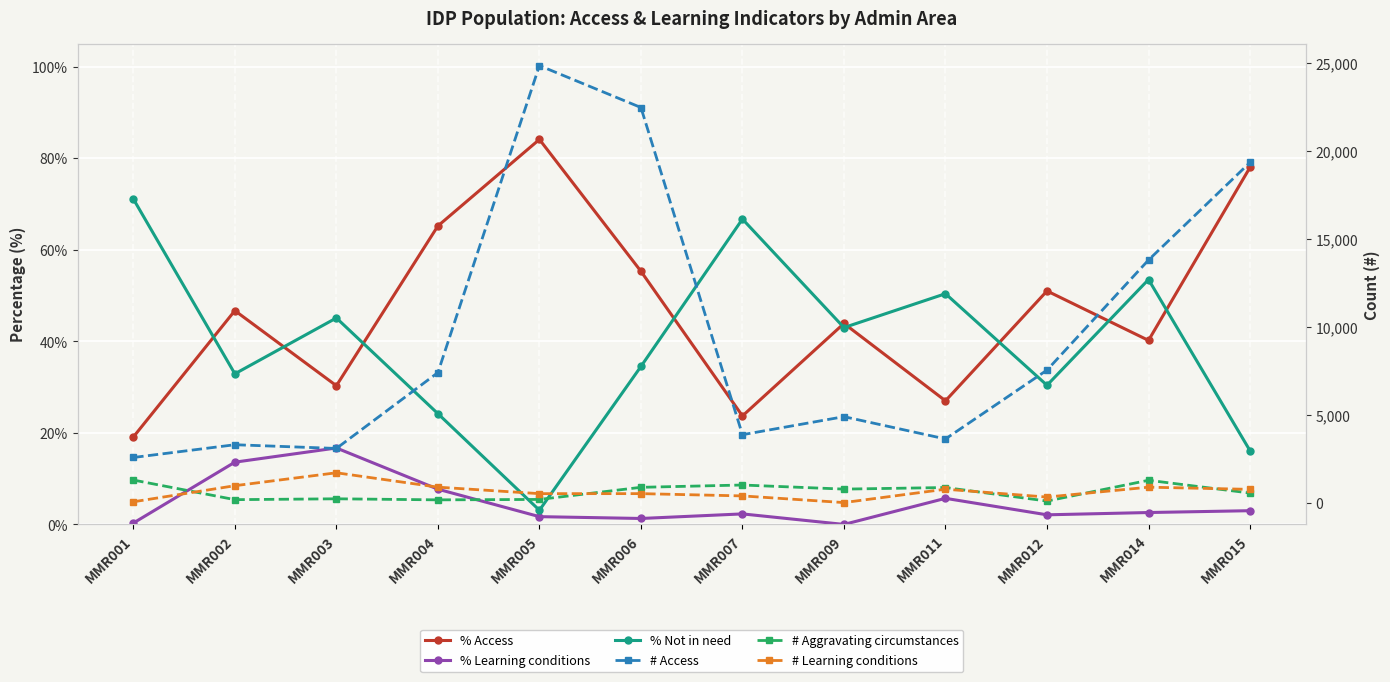

Reading left to right, list all the values displayed in this chart.

% Access: 19.1	46.7	30.3	65.2	84.1	55.3	23.7	43.9	27.0	51.0	40.2	78.0
% Learning conditions: 0.3	13.6	16.7	7.7	1.7	1.3	2.3	0.0	5.7	2.1	2.6	3.0
% Not in need: 71.1	32.9	45.1	24.2	3.1	34.5	66.7	43.0	50.4	30.4	53.5	16.1
# Access: 2564.0	3290.0	3078.0	7392.0	24850.0	22466.0	3860.0	4886.0	3618.0	7534.0	13794.0	19344.0
# Aggravating circumstances: 1282.0	166.0	215.0	155.0	179.0	868.0	999.0	766.0	856.0	86.0	1269.0	542.0
# Learning conditions: 45.0	960.0	1695.0	877.0	508.0	509.0	379.0	0.0	761.0	313.0	876.0	752.0